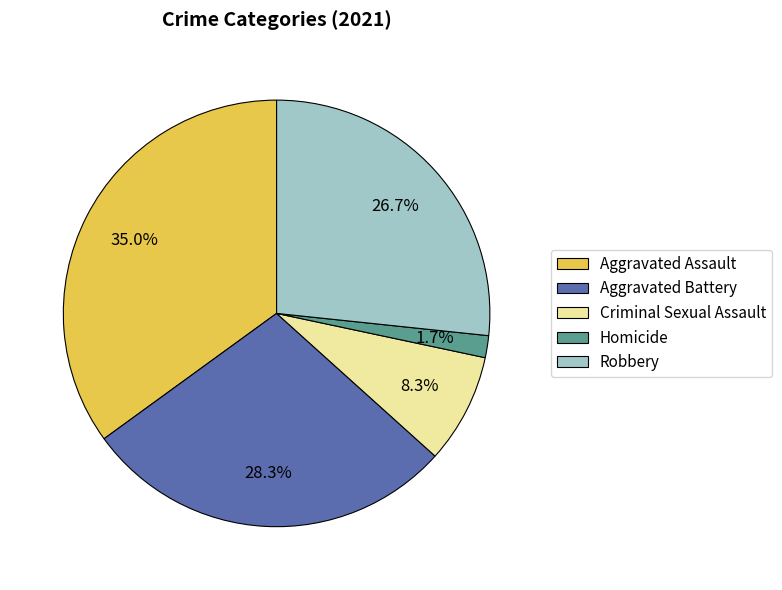

Which slice is the largest?

Aggravated Assault